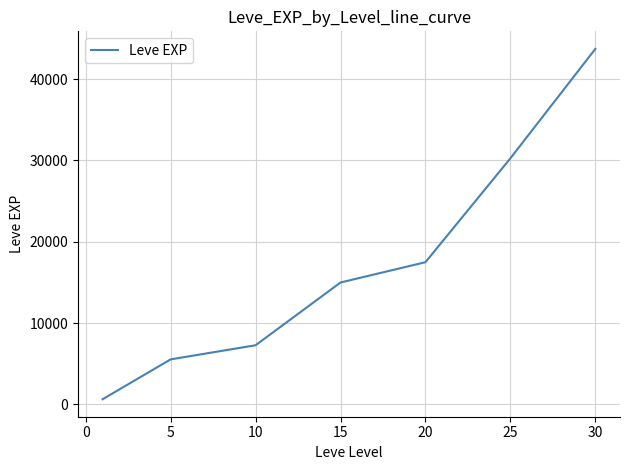

What is the average value?

17130.2